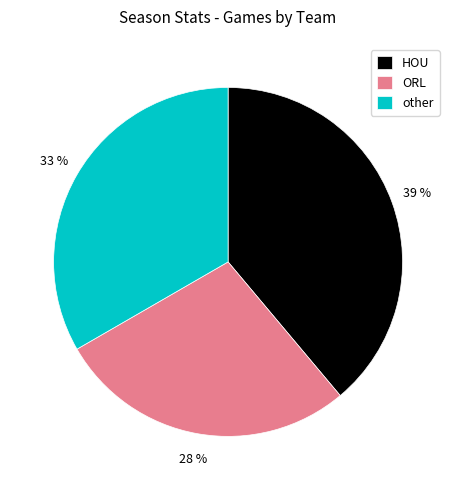

To the nearest percent, what is the difference between the largest and smallest slice percentages?

11%